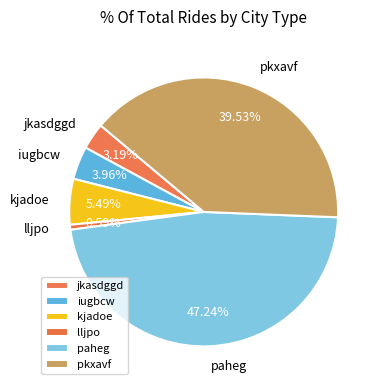

Which category has the smallest portion of the pie?

lljpo